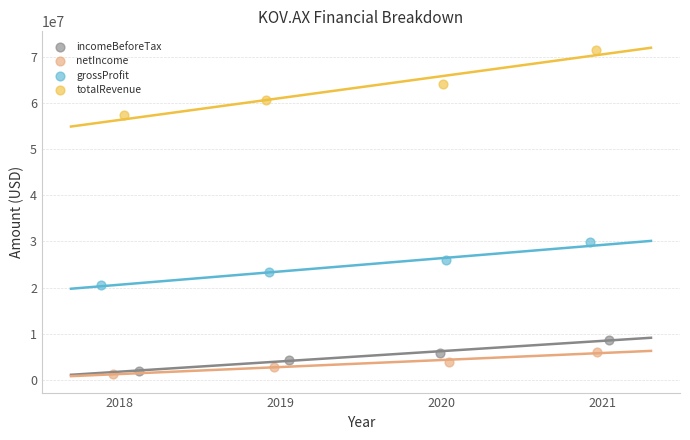

Which series contains the highest Y value?

totalRevenue